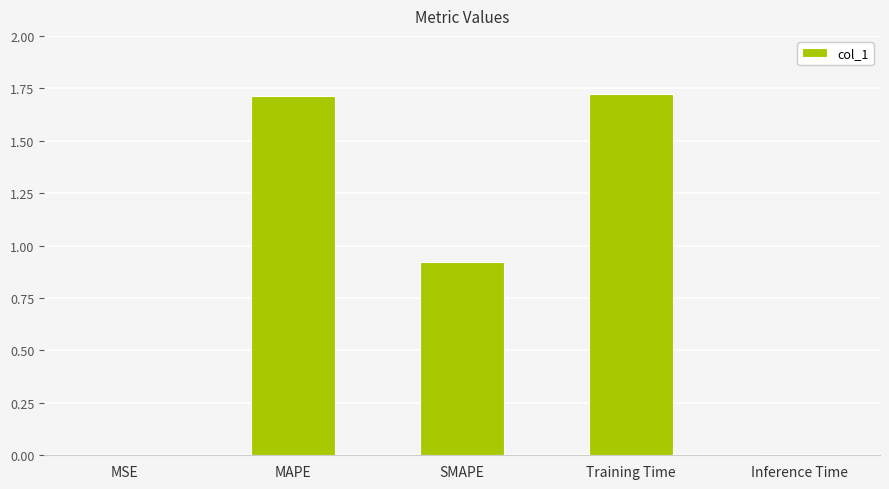

True or false: the data shows 0.2 at SMAPE.

False